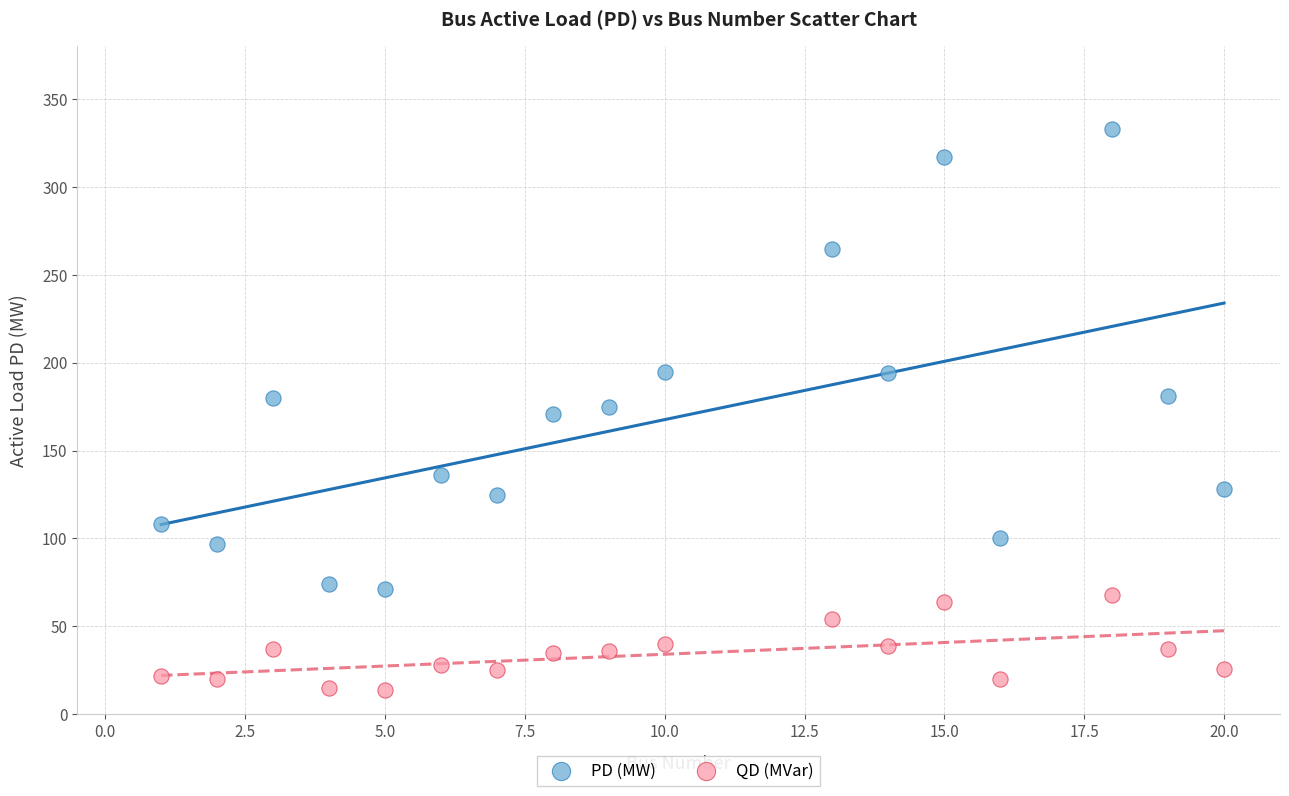

Which series contains the lowest Y value?

QD (MVar)